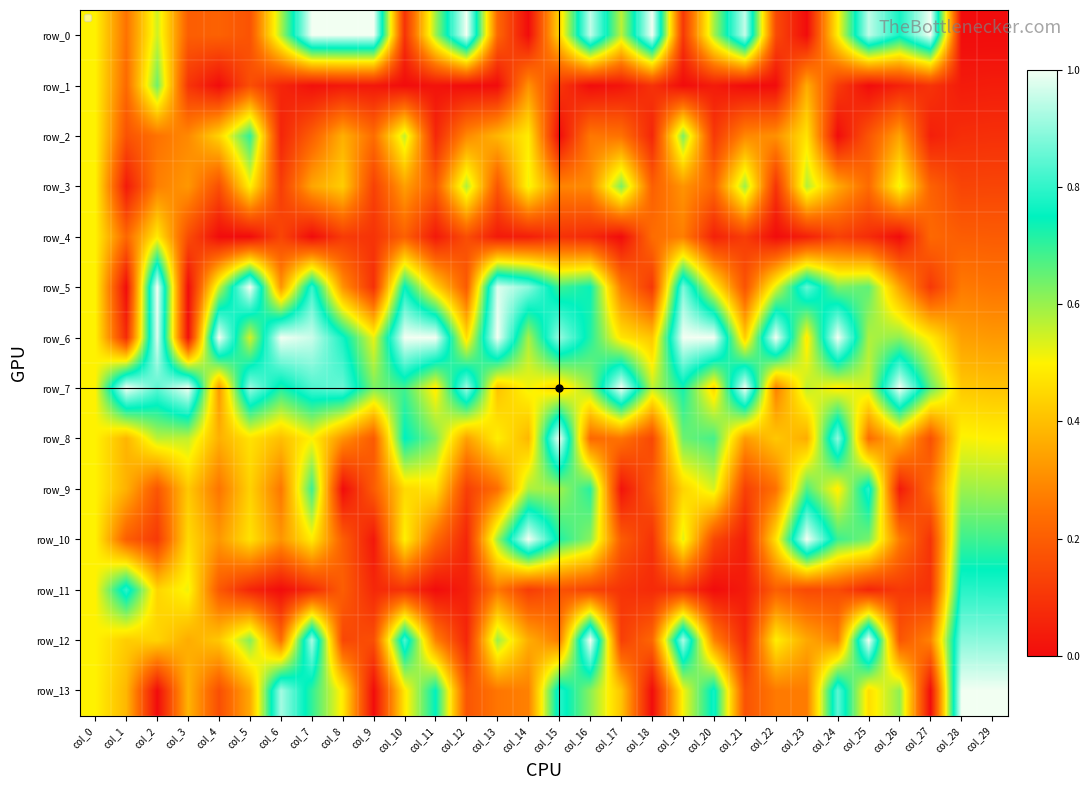

Which category has the lowest value in the row_6 series?

col_3